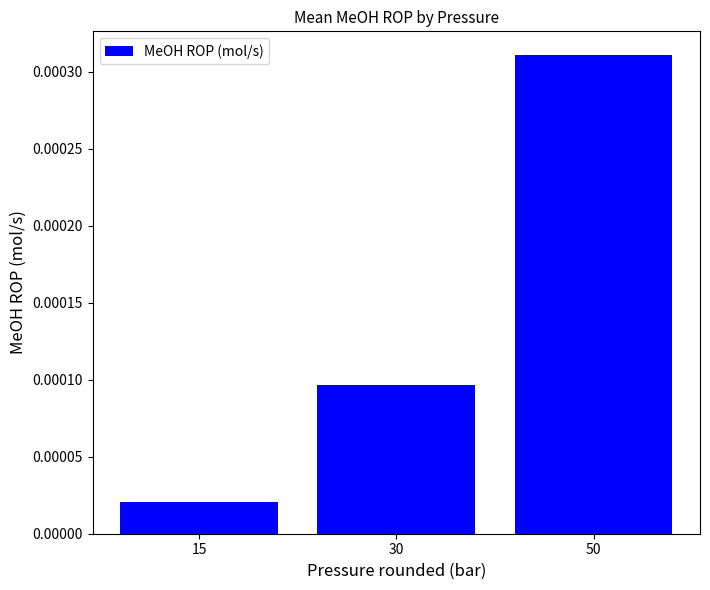

List the labels in order of value, largest first.

50, 30, 15